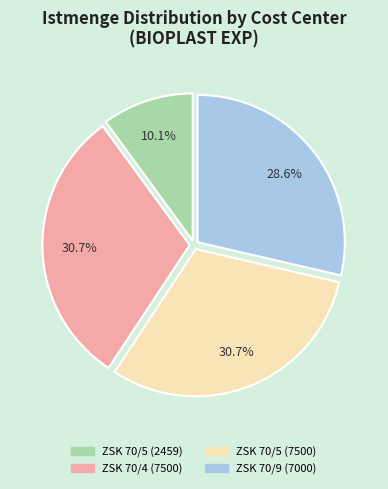

Which has a higher value, ZSK 70/9 (7000) or ZSK 70/4 (7500)?

ZSK 70/4 (7500)